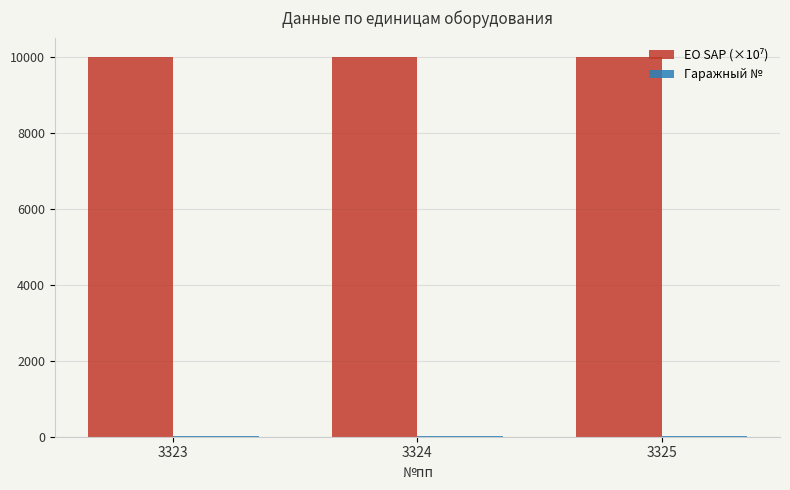

Reading left to right, transcribe all the data shown in this chart.

ЕО SAP (×10⁷): 10000.0	10000.0	10000.0
Гаражный №: 22.0	24.0	26.0